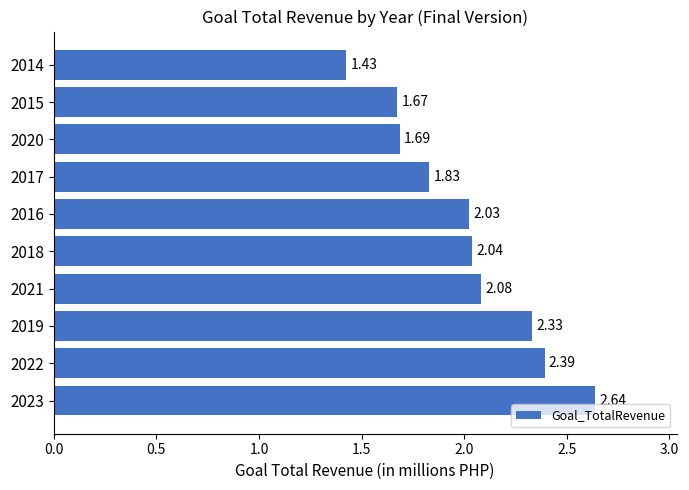

How many data points are less than 2?

4